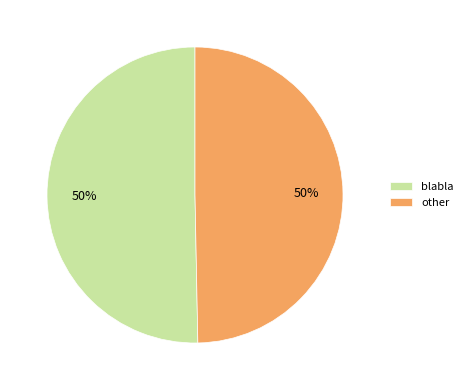

To the nearest percent, what percentage of the pie is blabla?

50%